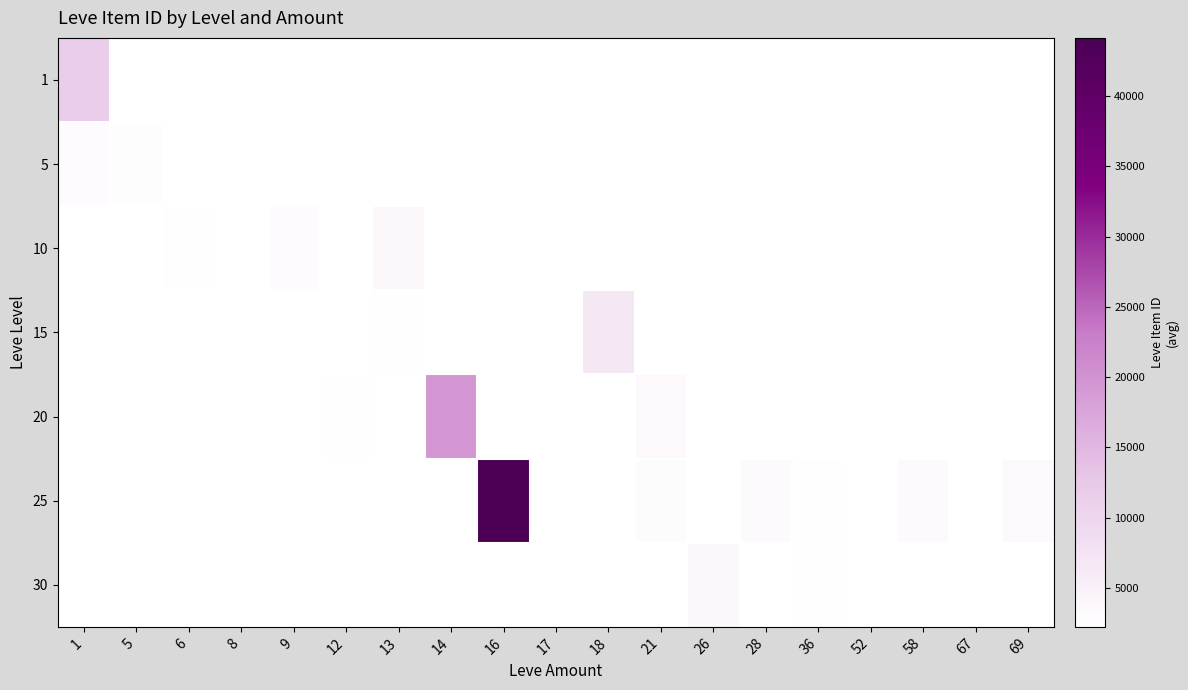

Is the value of 5 at 13 greater than the value of 10 at 13?

No